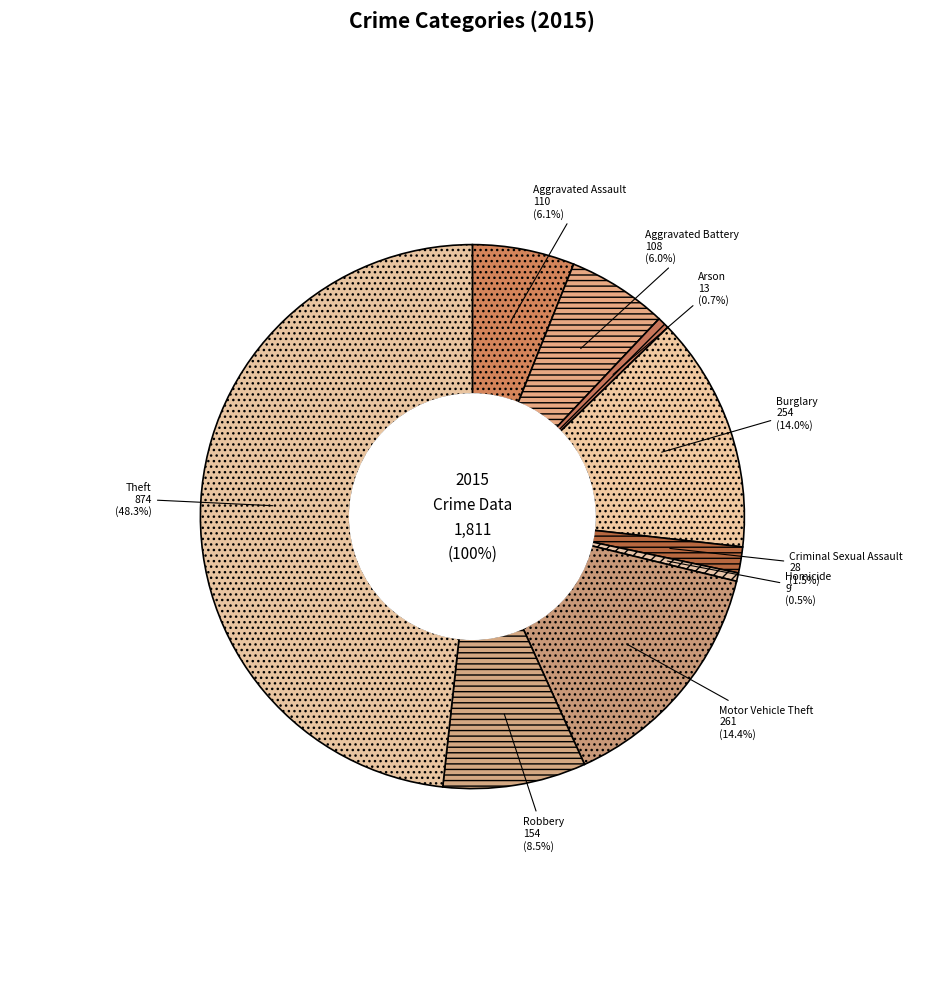

To the nearest percent, what is the combined percentage of Aggravated Assault and Robbery?

15%